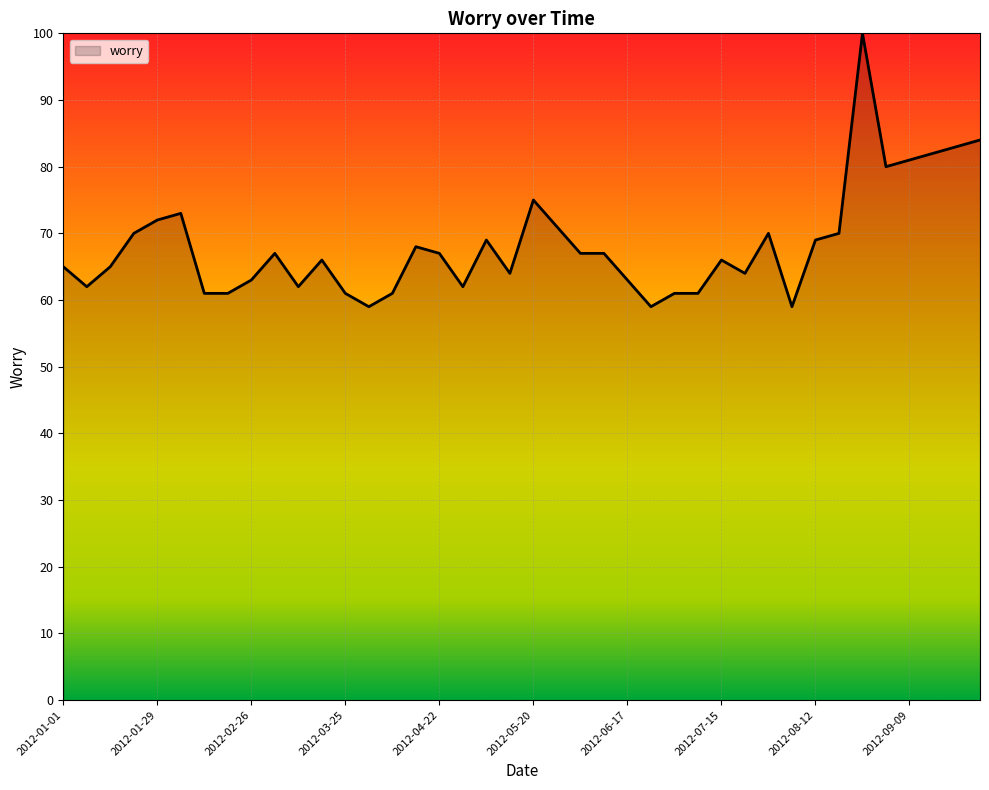

Rank the categories by value from lowest to highest.

2012-04-01, 2012-06-24, 2012-08-05, 2012-02-12, 2012-02-19, 2012-03-25, 2012-04-08, 2012-07-01, 2012-07-08, 2012-01-08, 2012-03-11, 2012-04-29, 2012-02-26, 2012-06-17, 2012-05-13, 2012-07-22, 2012-01-01, 2012-01-15, 2012-03-18, 2012-07-15, 2012-03-04, 2012-04-22, 2012-06-03, 2012-06-10, 2012-04-15, 2012-05-06, 2012-08-12, 2012-01-22, 2012-07-29, 2012-08-19, 2012-05-27, 2012-01-29, 2012-02-05, 2012-05-20, 2012-09-02, 2012-09-09, 2012-09-16, 2012-09-23, 2012-09-30, 2012-08-26